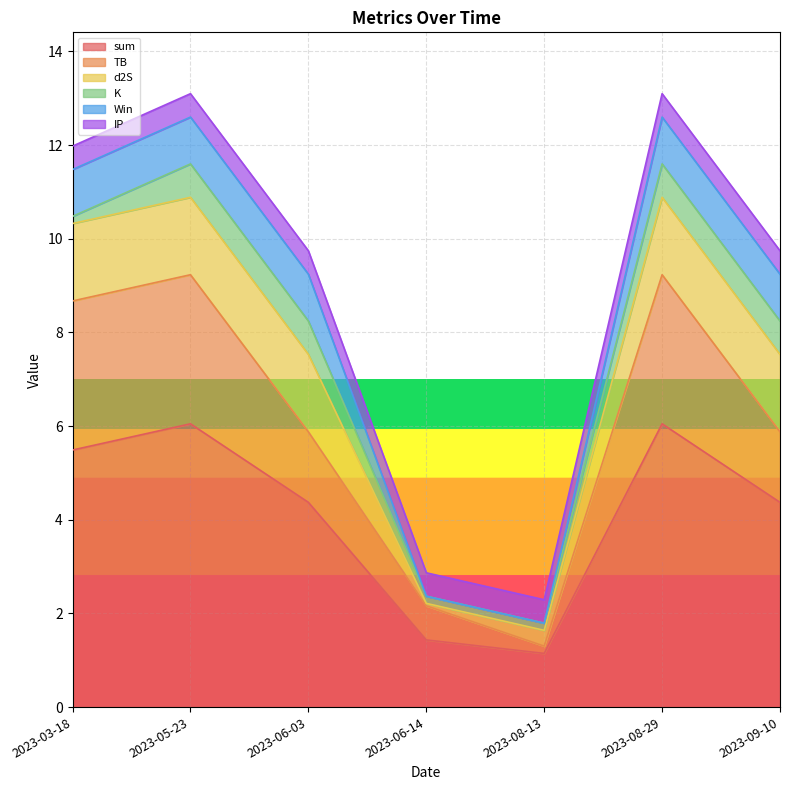

After their last crossing, which series has the higher values: K or IP?

K